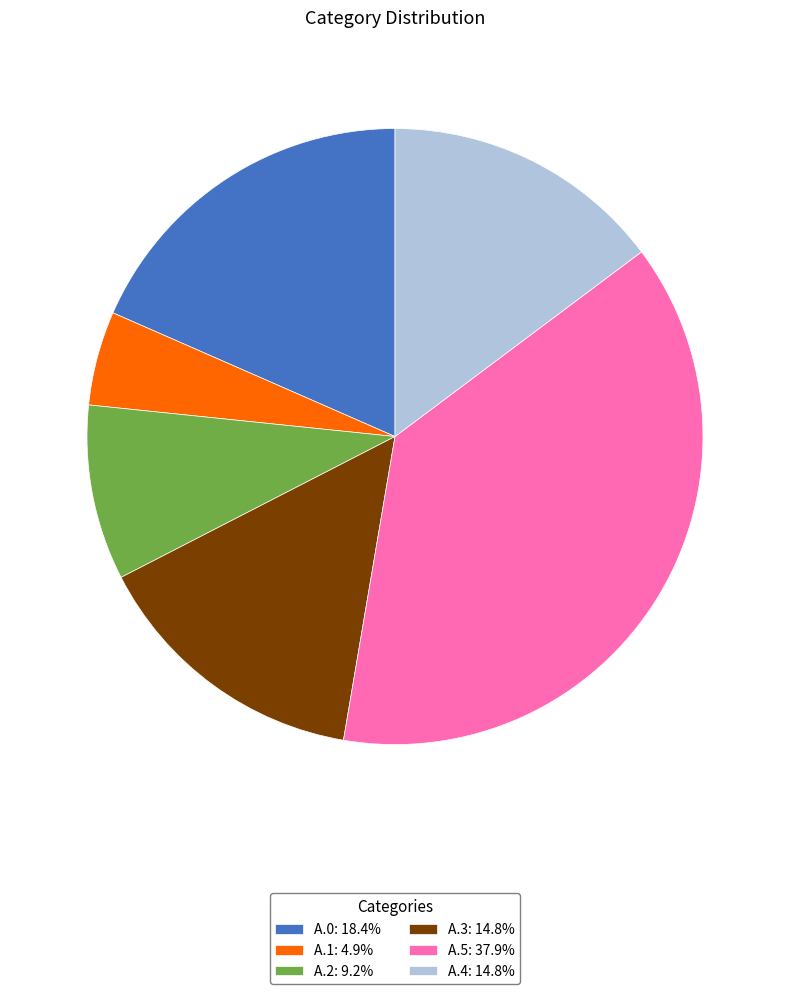

Does A.5: 37.9% account for over 50% of the chart?

No